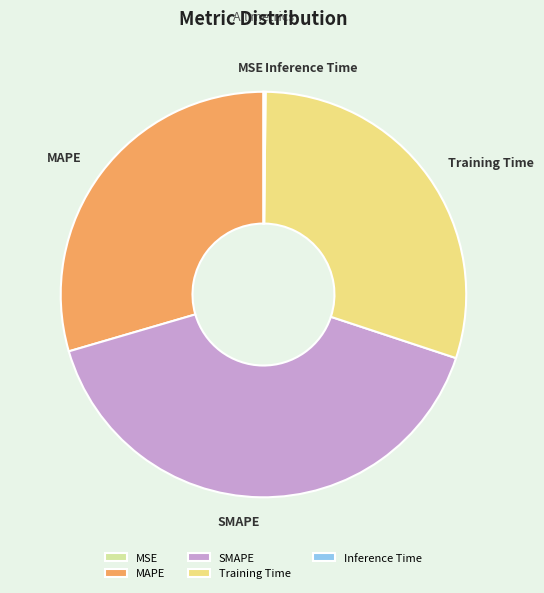

Is SMAPE the majority of the pie?

No